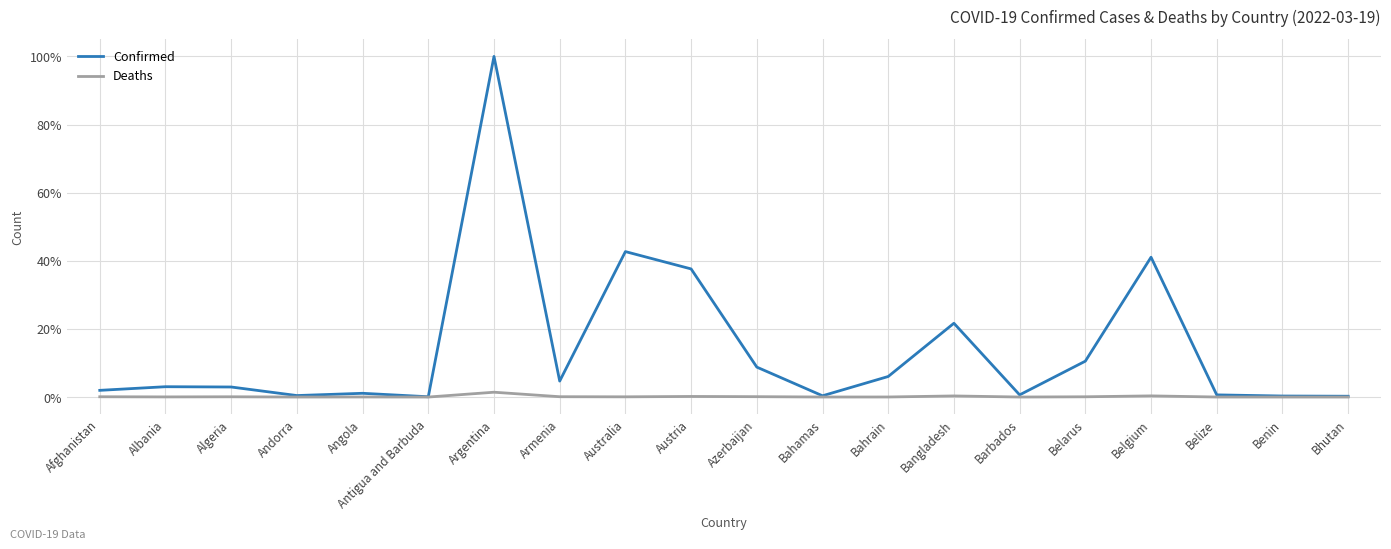

What is the total value across all series at Angola?

1.1